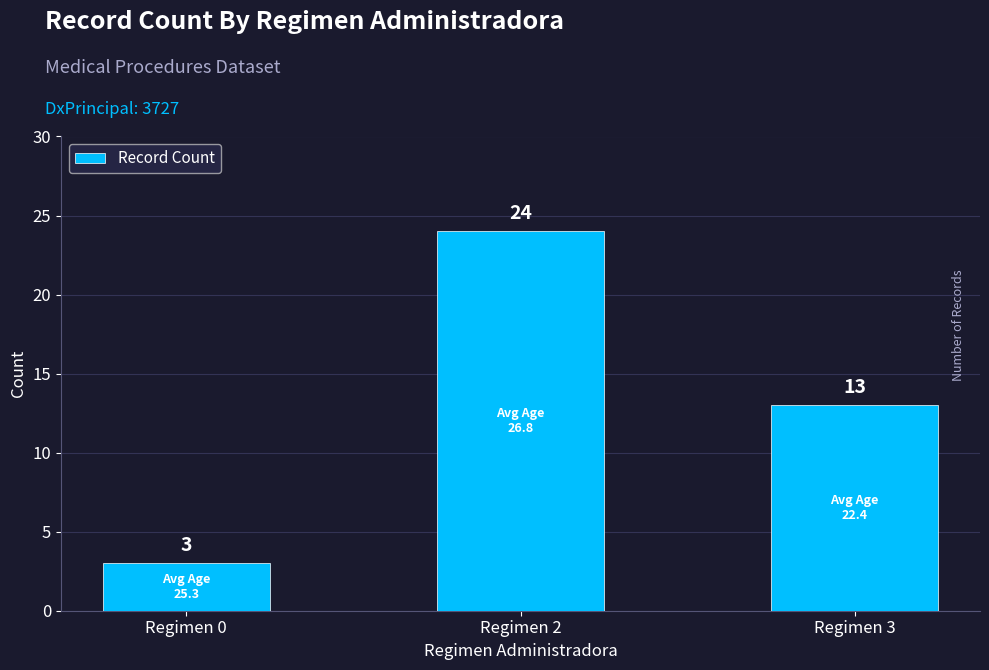

List the labels in order of value, smallest first.

Regimen 0, Regimen 3, Regimen 2